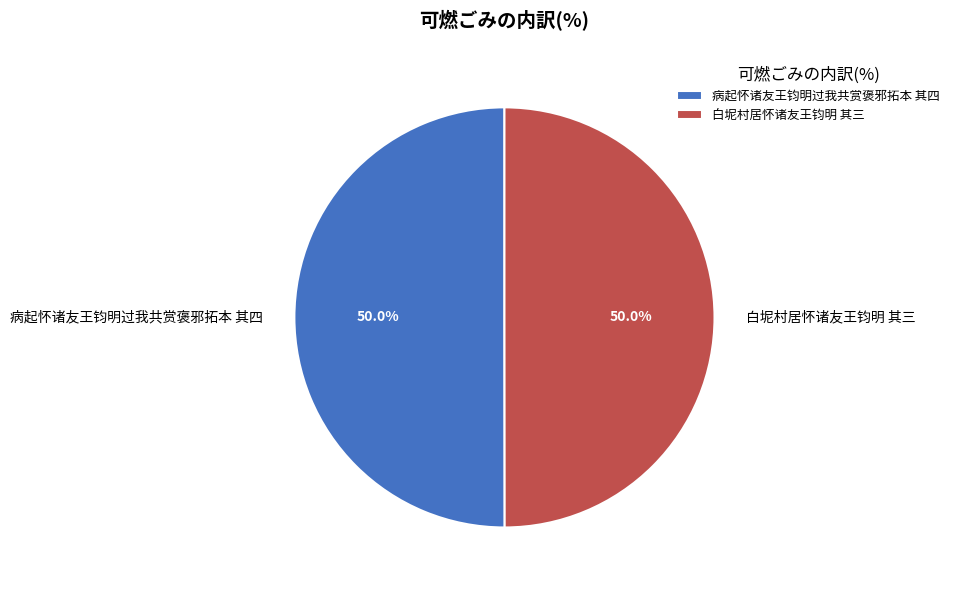

To the nearest percent, what is the combined percentage of 病起怀诸友王钧明过我共赏褒邪拓本 其四 and 白坭村居怀诸友王钧明 其三?

100%